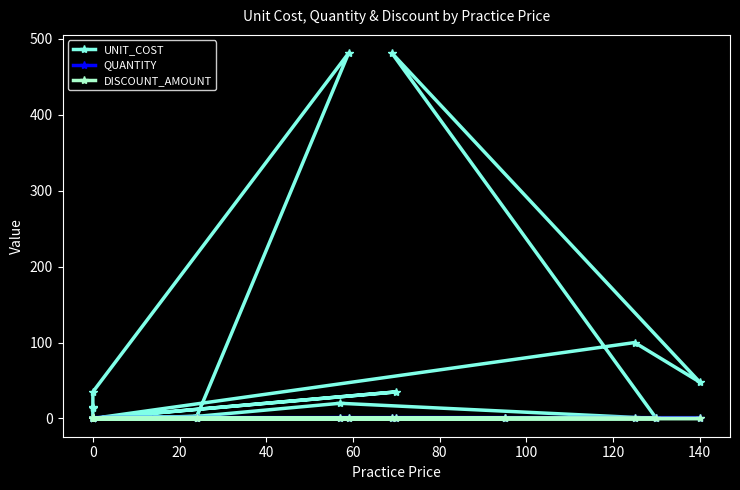

Which series has the widest spread of values?

UNIT_COST